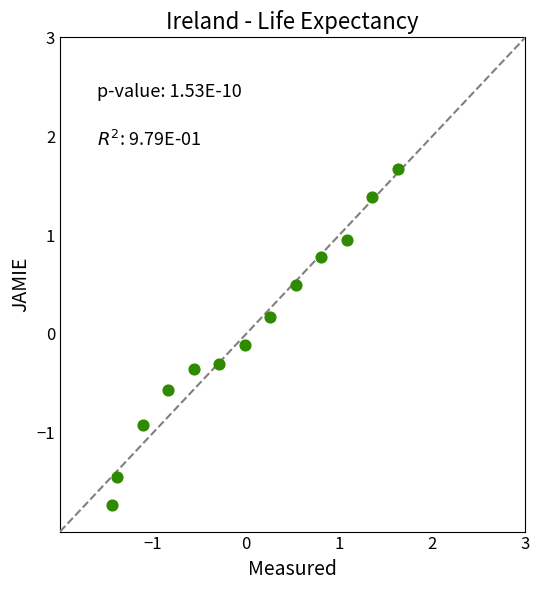

What is the range of Y values (max minus min)?

3.4